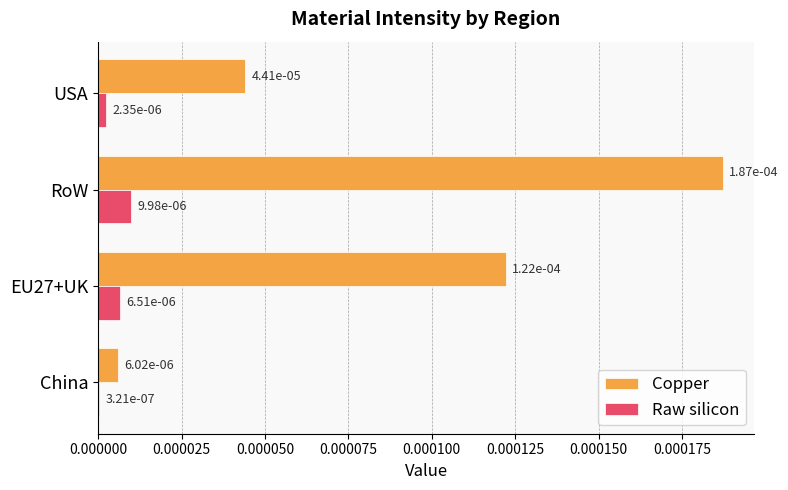

Rank the series by their average value, from lowest to highest.

Raw silicon, Copper